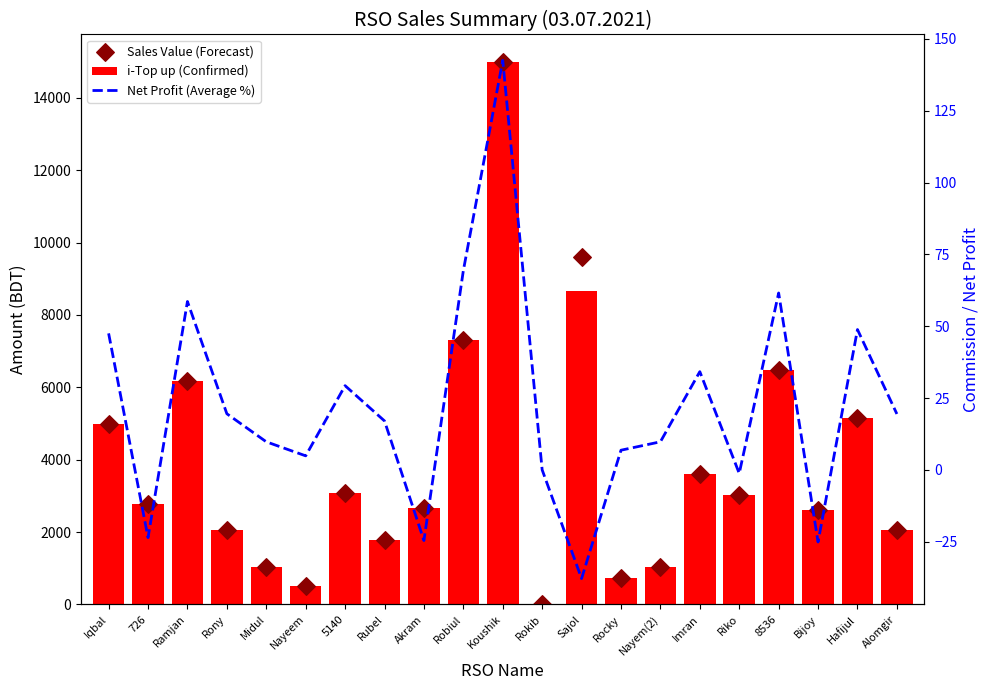

Which series has the largest Y range (max minus min)?

i-Top up (Confirmed)